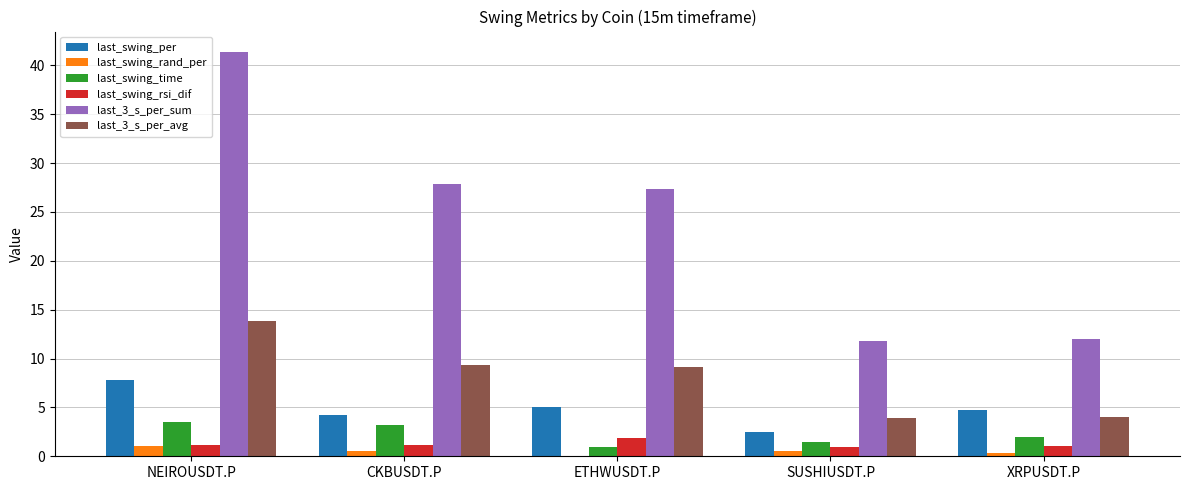

At which category is the sum across all series the highest?

NEIROUSDT.P